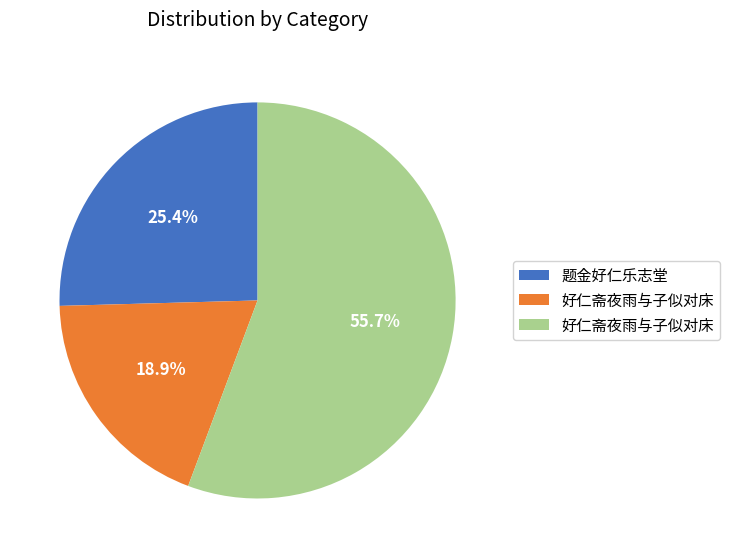

Count the number of slices in the pie.

3